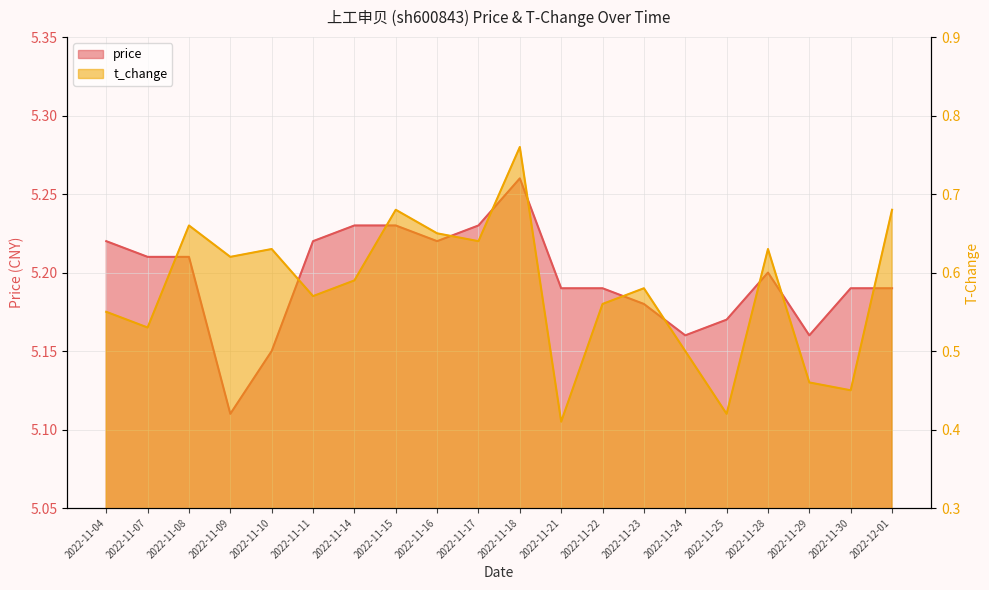

What is the smallest value displayed?

0.4